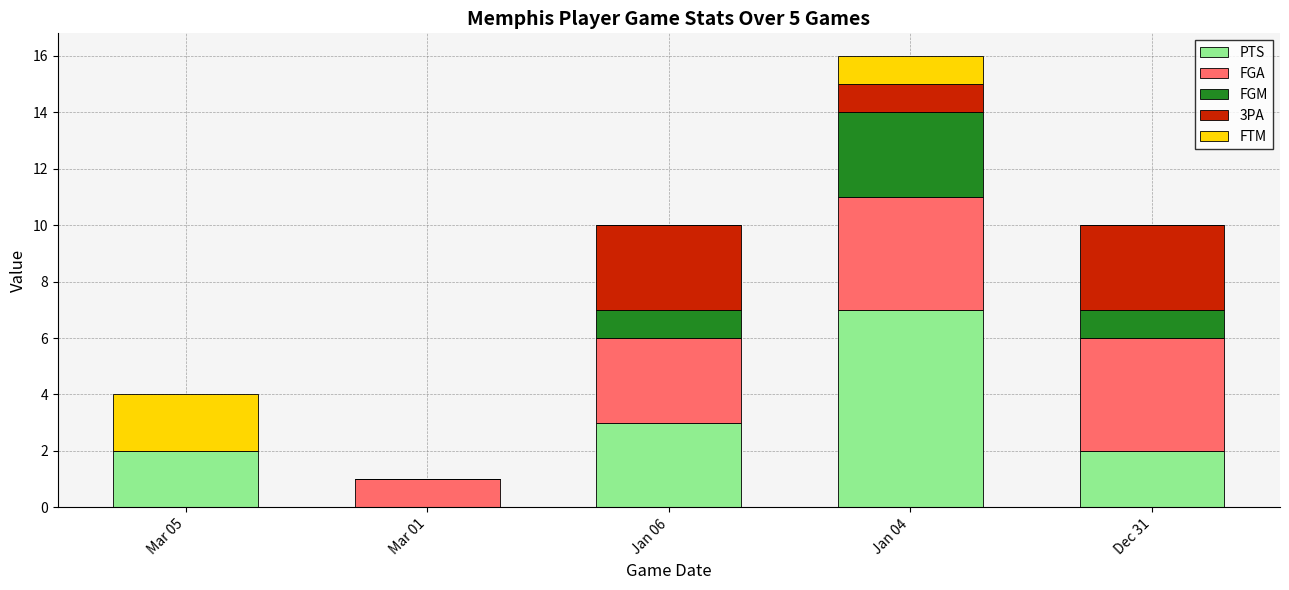

At which category is the sum across all series the highest?

Jan 04